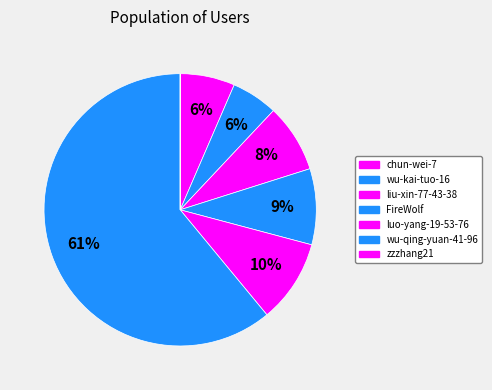

Is it true that FireWolf is 3% of the pie?

False